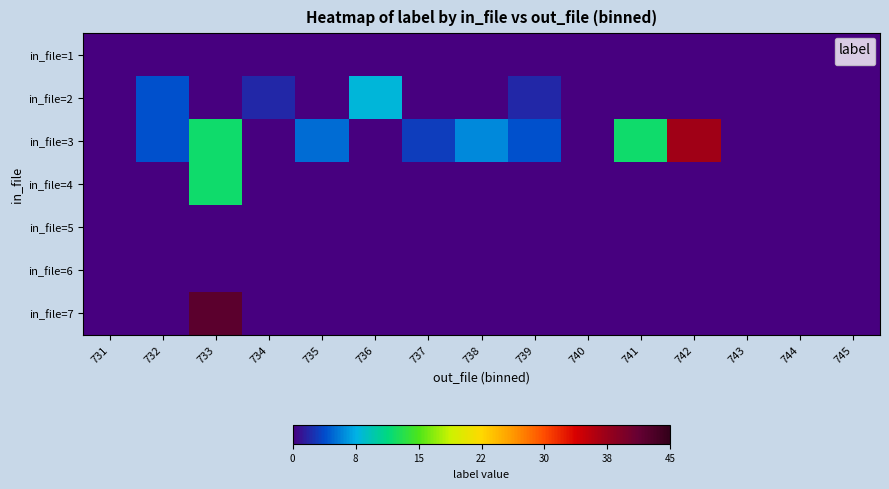

At how many categories does at least one series exceed 12?

2